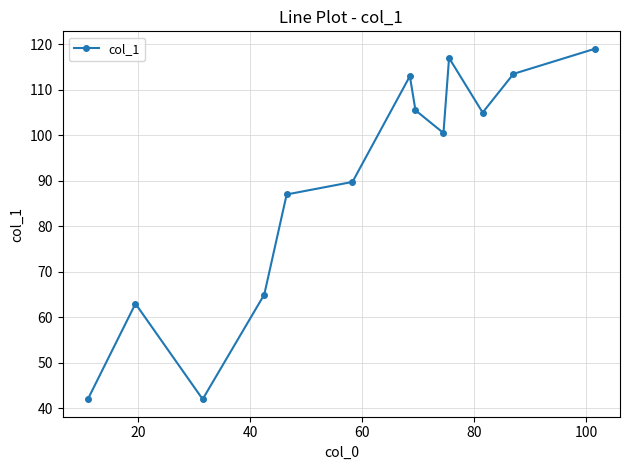

What is the difference between the second highest and second lowest values?

75.0